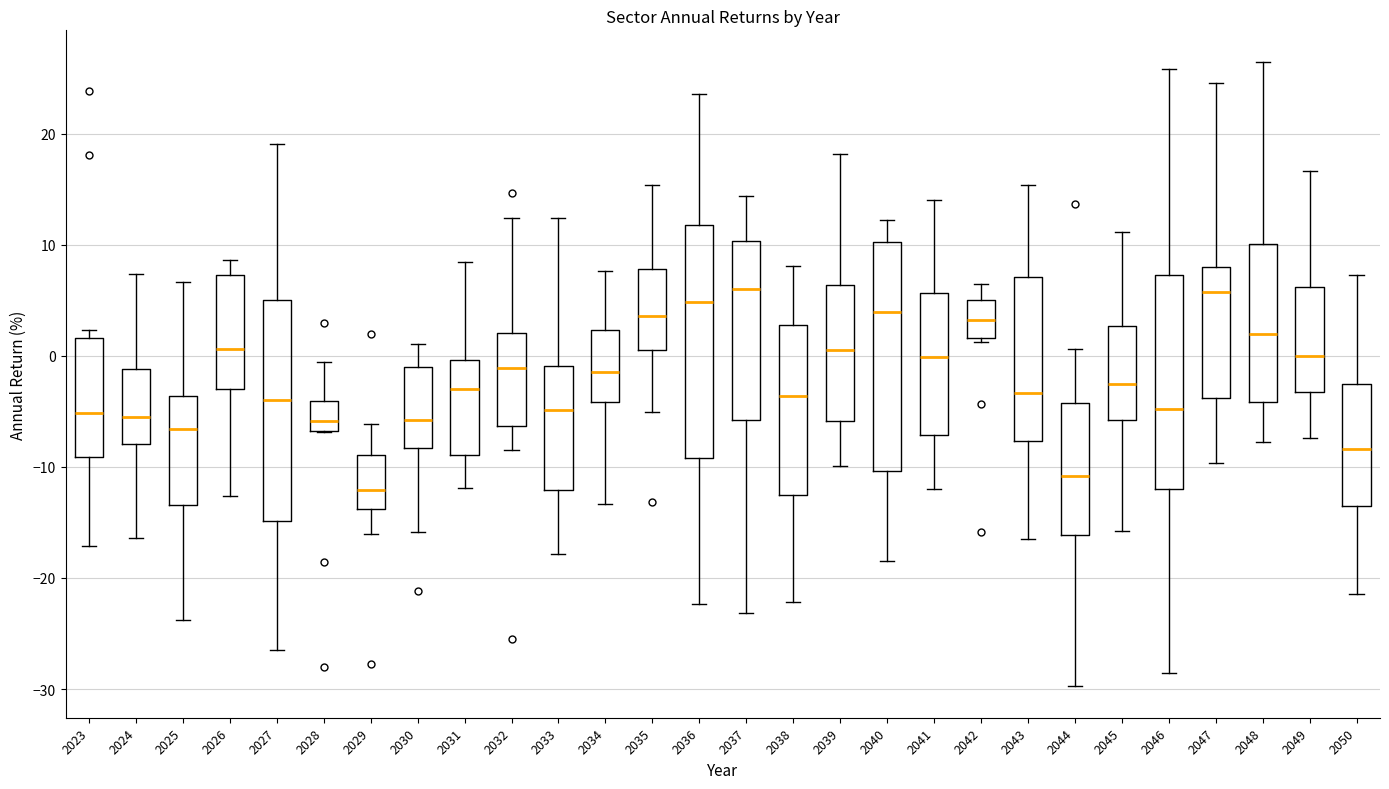

Which box has the lowest median line?

2029